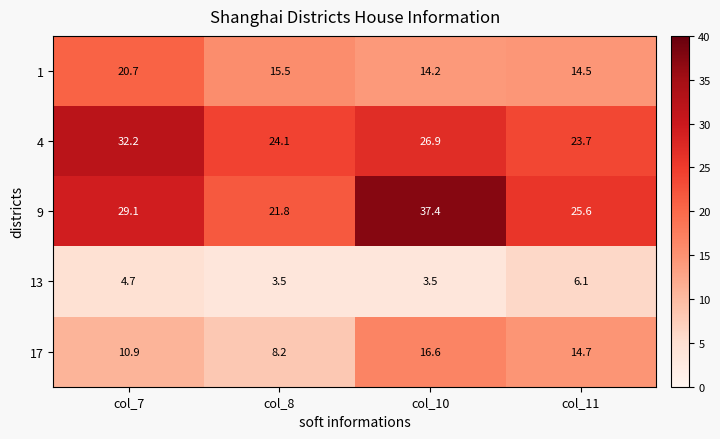

What is the spread (max minus min) of values at col_8?

20.6